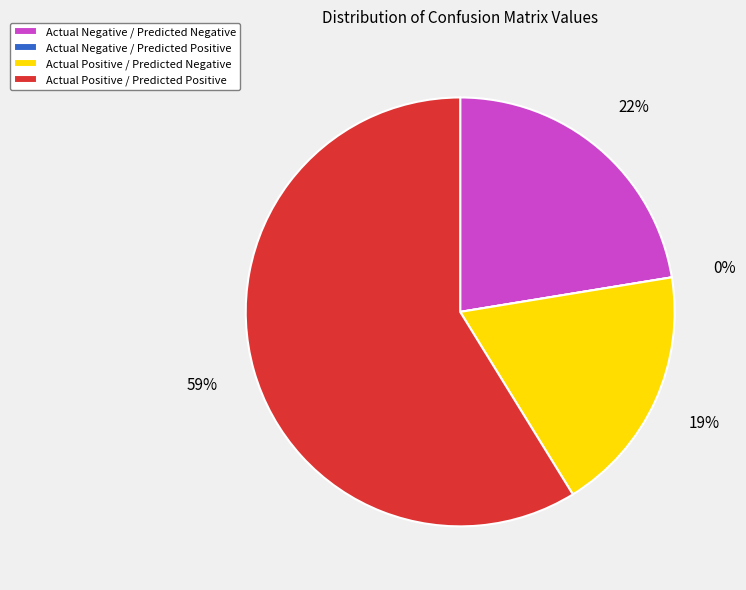

Does Actual Negative / Predicted Negative account for over 50% of the chart?

No